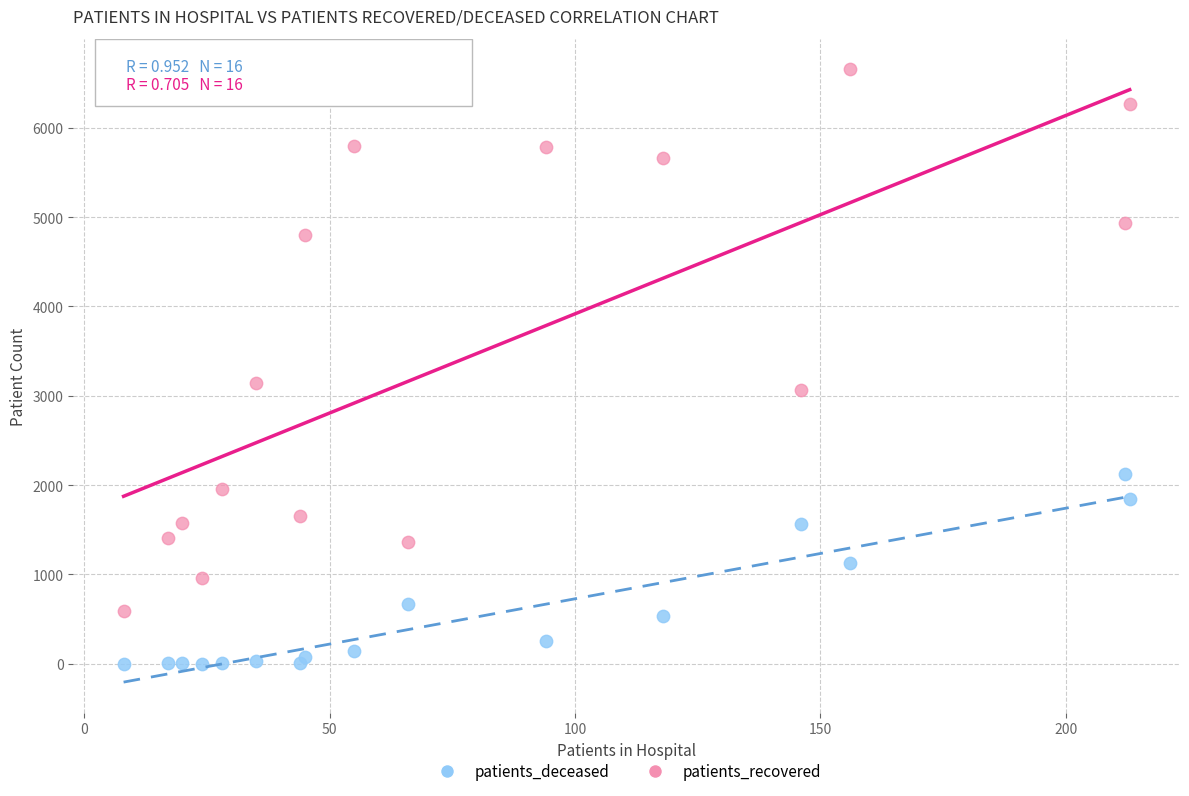

Which series reaches the minimum Y coordinate?

patients_deceased